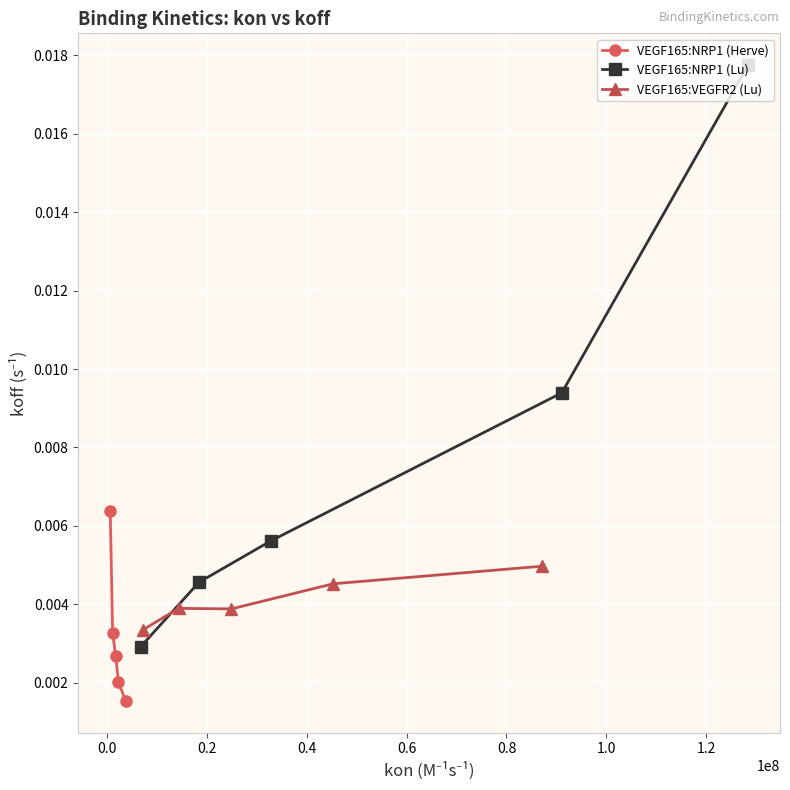

What are all the series names shown in the legend?

VEGF165:NRP1 (Herve), VEGF165:NRP1 (Lu), VEGF165:VEGFR2 (Lu)